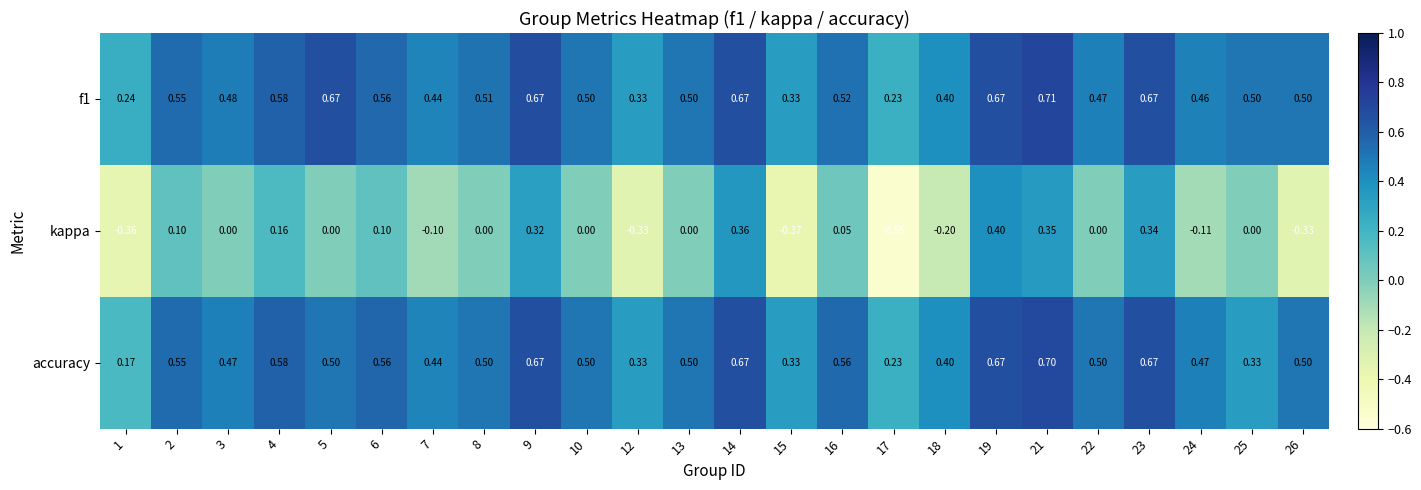

What is the total value across all series at 16?

1.1